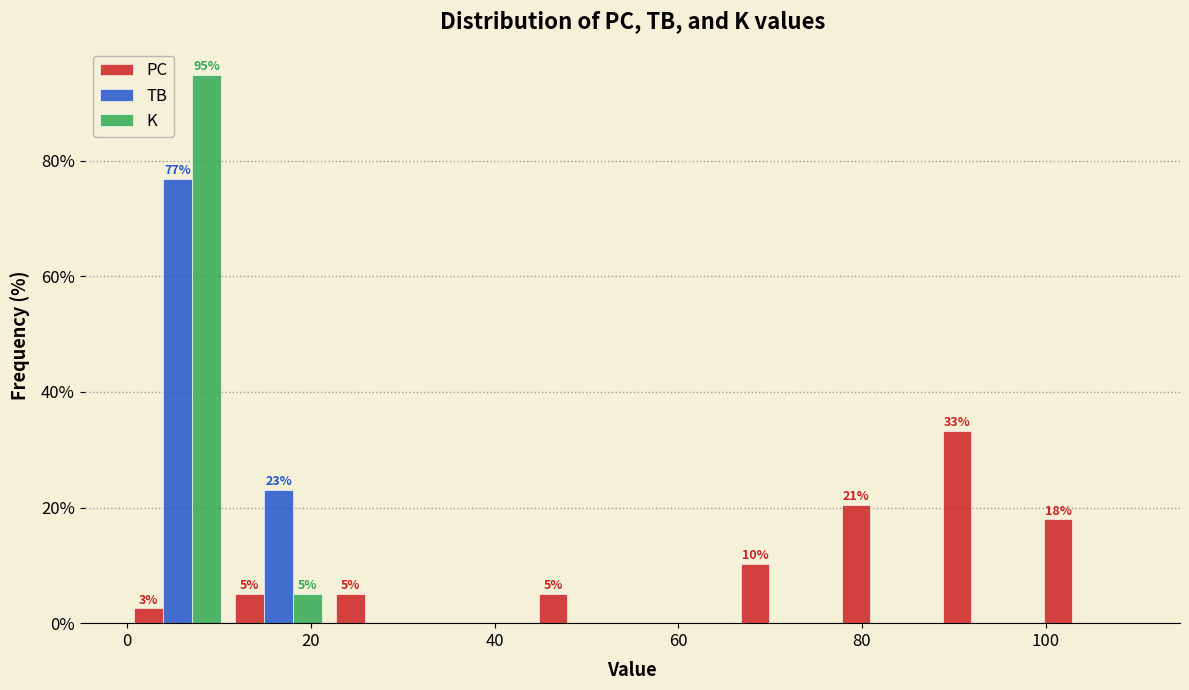

In the TB series, which range on the x-axis has the tallest bar?

0 to 11